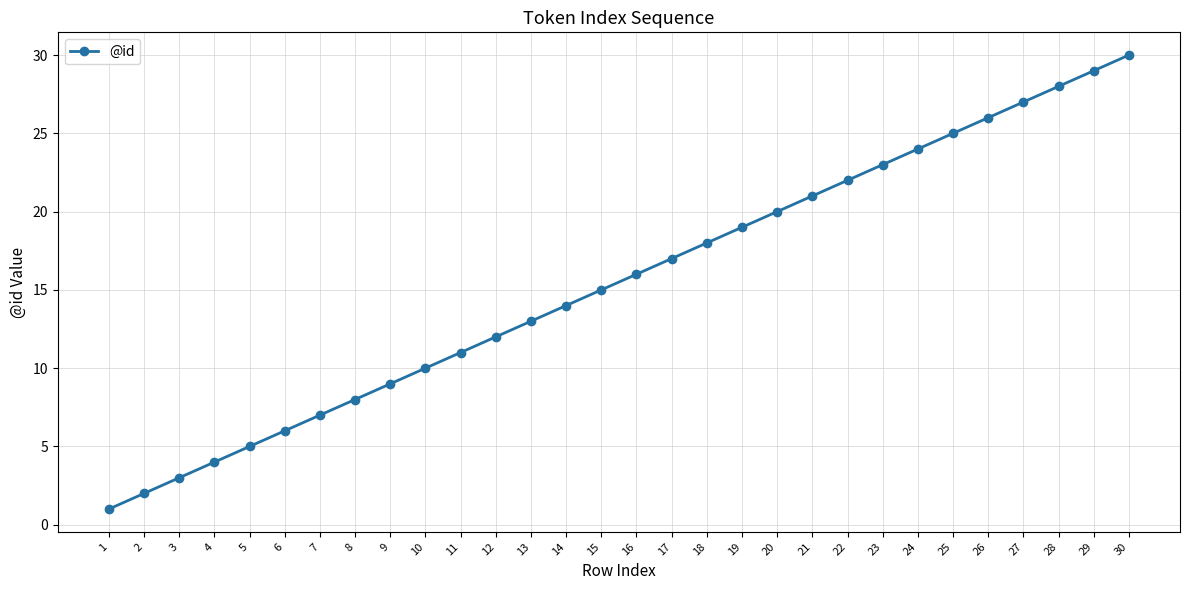

How many categories are shown in the chart?

30